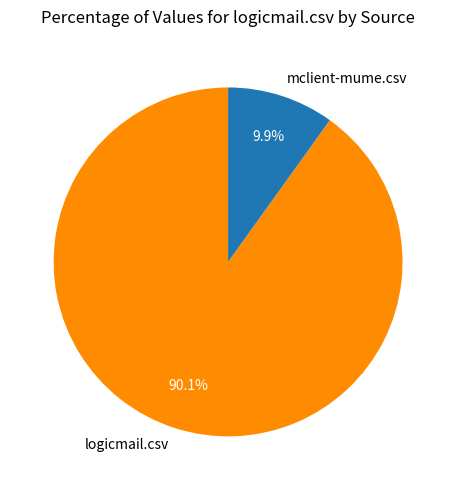

Rank the categories by value from lowest to highest.

mclient-mume.csv, logicmail.csv